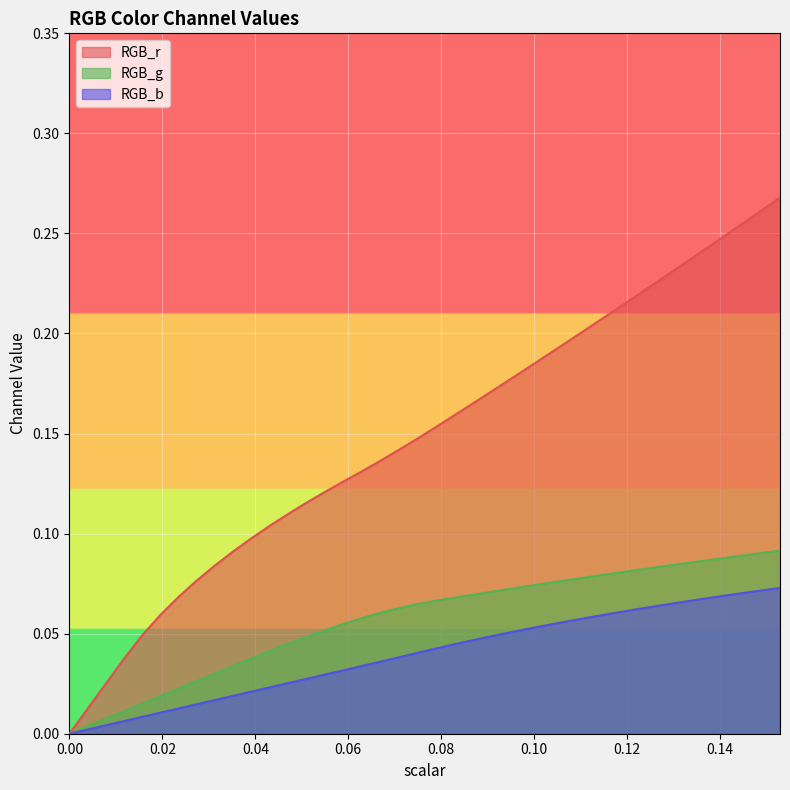

Which category has the highest value in the RGB_b series?

0.152941176471